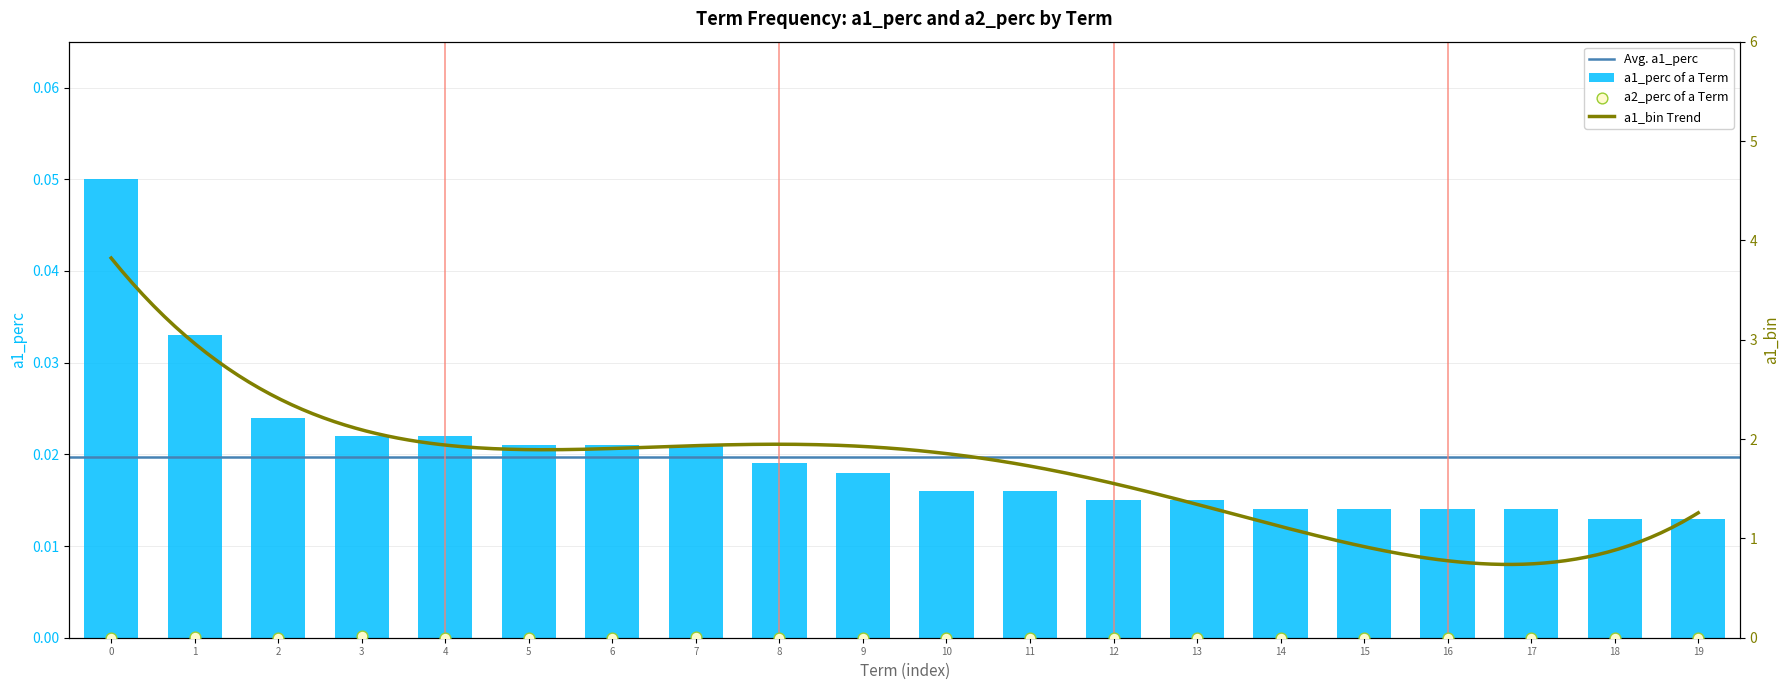

Which series has the largest Y range (max minus min)?

a1_perc